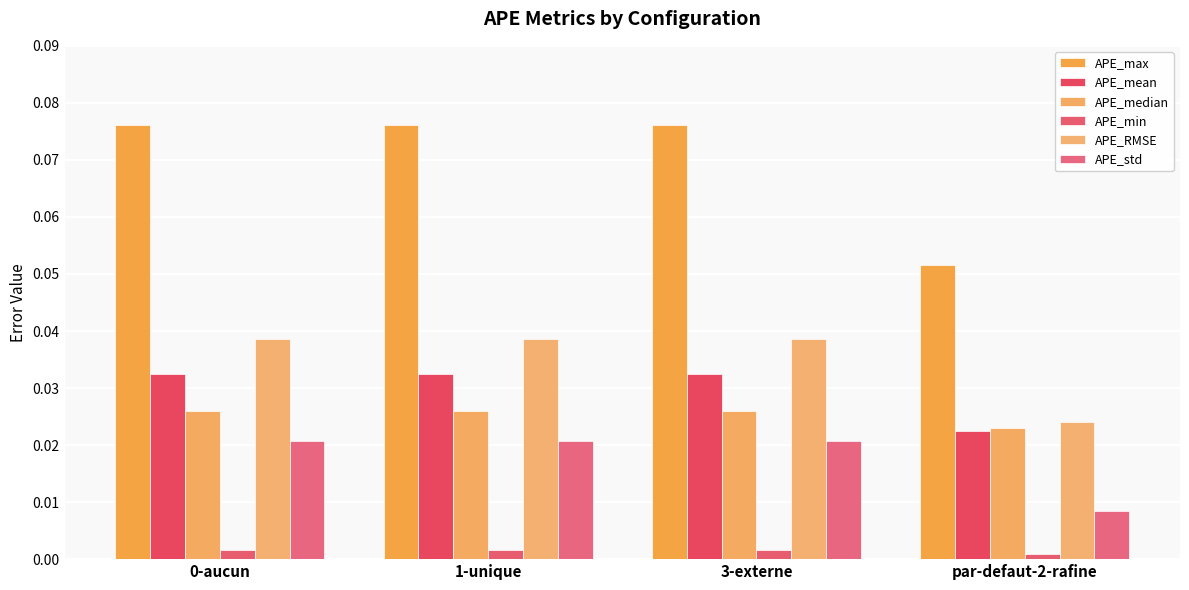

Between 0-aucun and par-defaut-2-rafine, which series saw the biggest shift?

APE_max